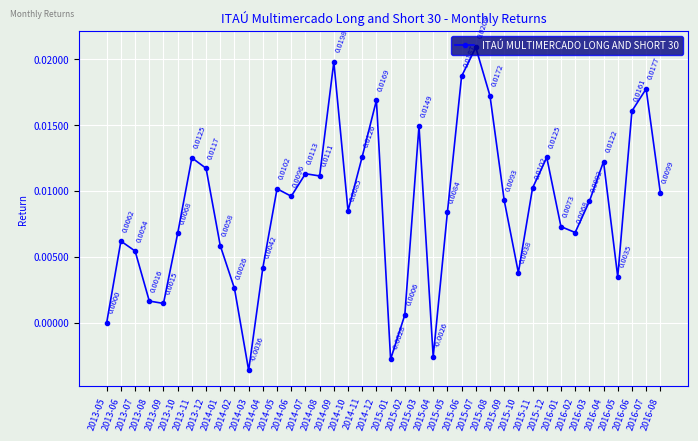

The value at 2015-12 is 0.0. True or false?

True